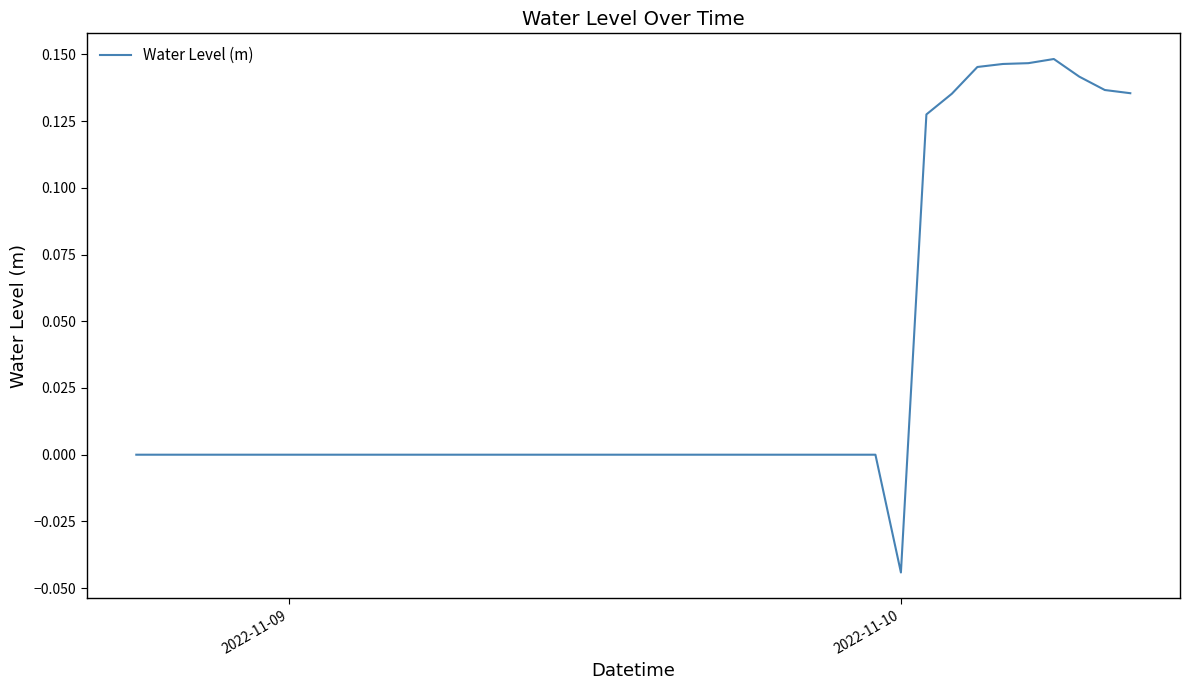

How many lines are shown in the chart?

1